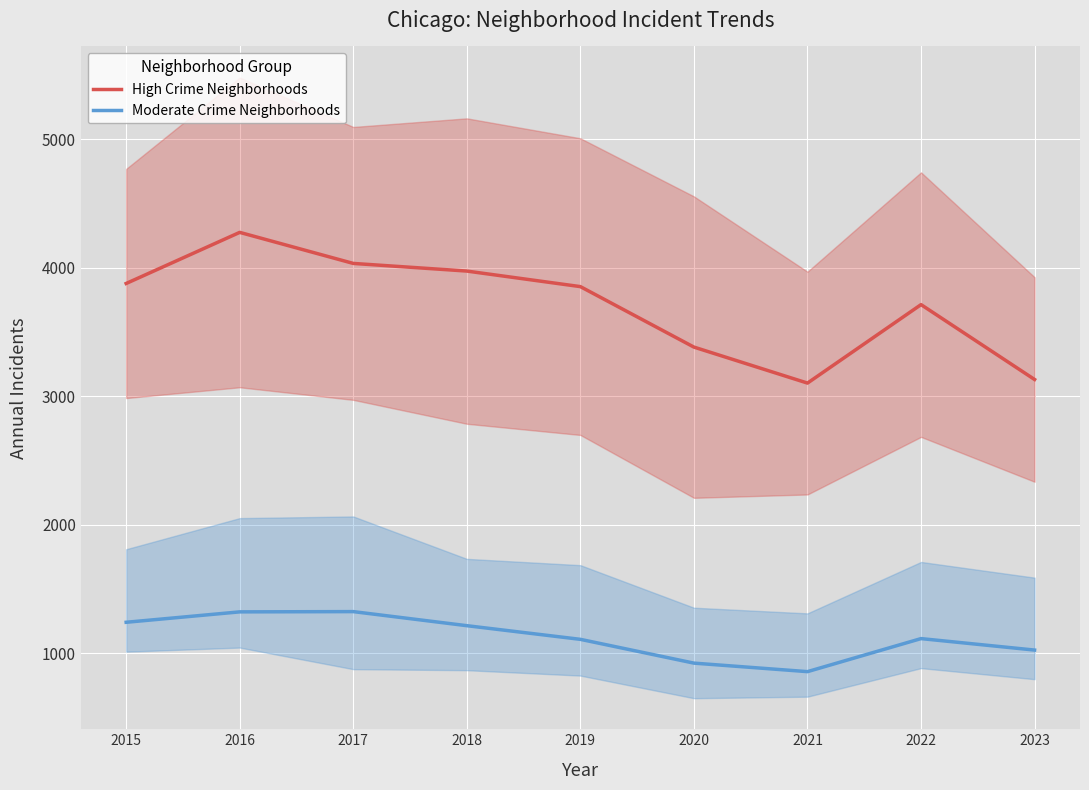

List the series in order of their overall mean, lowest first.

Moderate Crime Neighborhoods, High Crime Neighborhoods